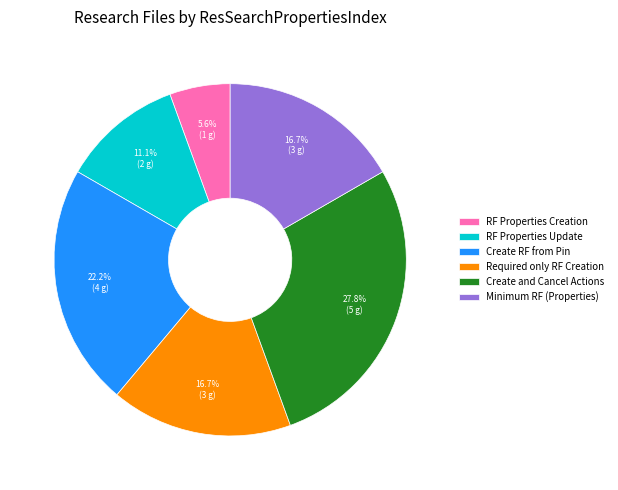

To the nearest percent, what is the combined percentage of Minimum RF (Properties) and RF Properties Update?

28%